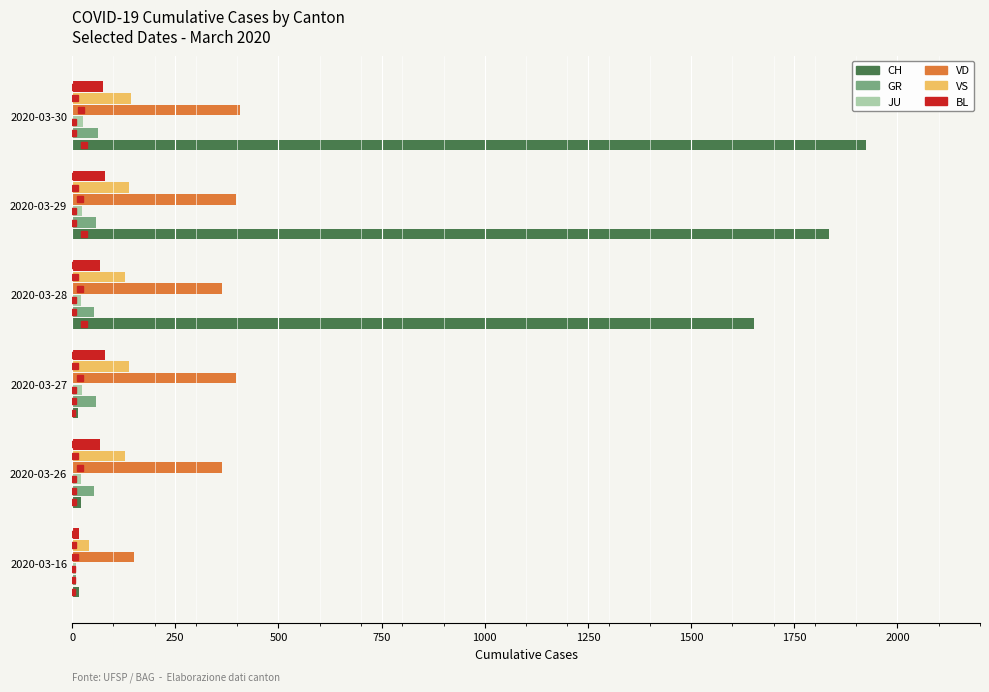

What are all the series names shown in the legend?

CH, GR, JU, VD, VS, BL